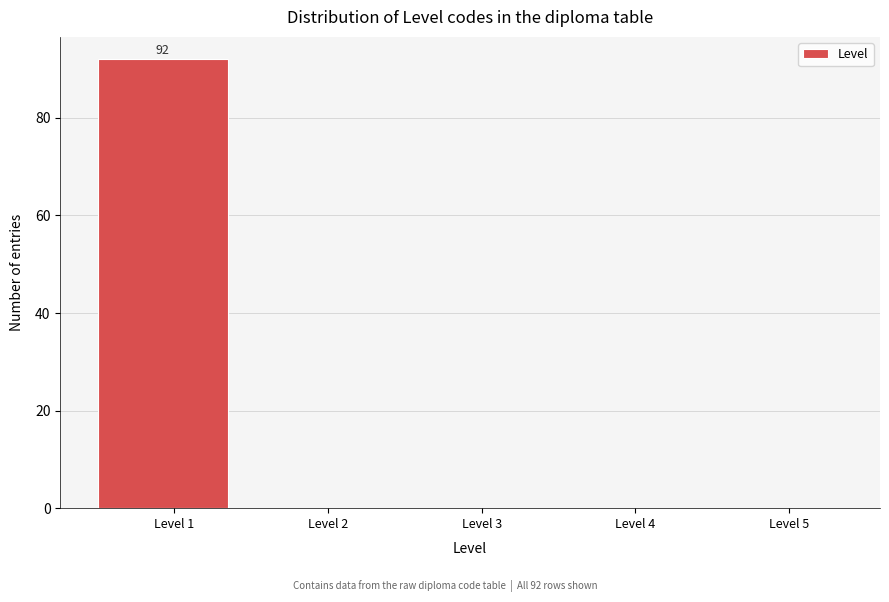

Reading left to right, extract all data points from this chart.

Level 1=92	Level 2=0	Level 3=0	Level 4=0	Level 5=0